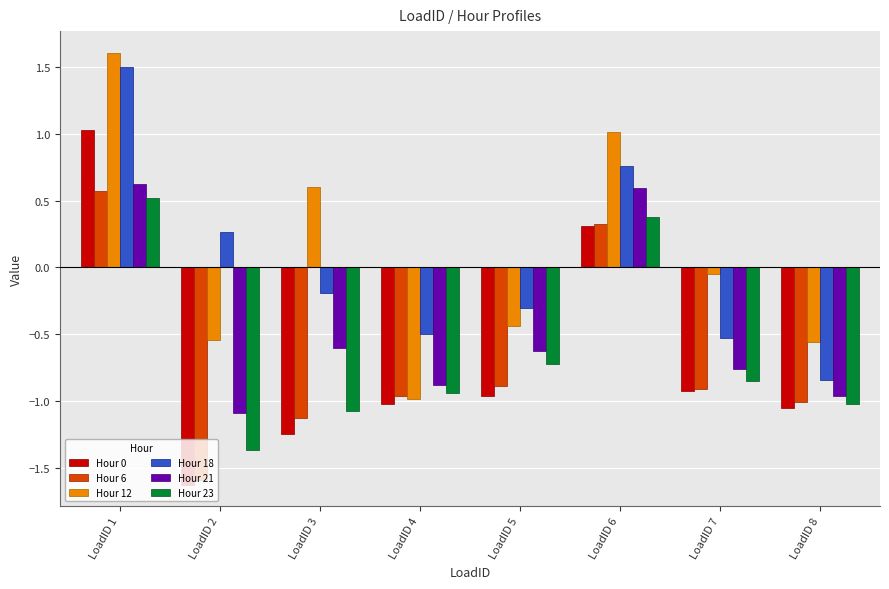

What is the spread (max minus min) of values at LoadID 1?

1.1